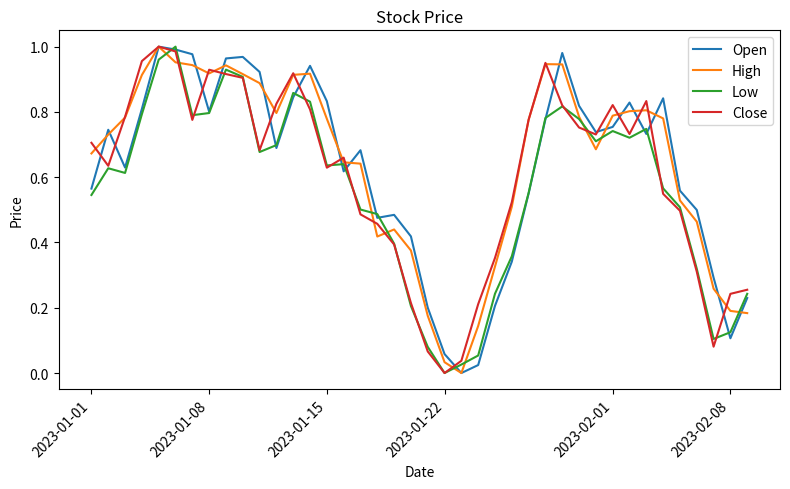

Reading left to right, what are all the values shown in this chart?

Open: 0.6	0.7	0.6	0.8	1.0	1.0	1.0	0.8	1.0	1.0	0.9	0.7	0.8	0.9	0.8	0.6	0.7	0.5	0.5	0.4	0.2	0.1	0.0	0.0	0.2	0.3	0.6	0.8	1.0	0.8	0.7	0.8	0.8	0.7	0.8	0.6	0.5	0.3	0.1	0.2
High: 0.7	0.7	0.8	0.9	1.0	1.0	0.9	0.9	0.9	0.9	0.9	0.8	0.9	0.9	0.8	0.6	0.6	0.4	0.4	0.4	0.2	0.0	0.0	0.1	0.3	0.5	0.8	0.9	0.9	0.8	0.7	0.8	0.8	0.8	0.8	0.5	0.5	0.3	0.2	0.2
Low: 0.5	0.6	0.6	0.8	1.0	1.0	0.8	0.8	0.9	0.9	0.7	0.7	0.9	0.8	0.6	0.6	0.5	0.5	0.4	0.2	0.1	0.0	0.0	0.1	0.2	0.4	0.6	0.8	0.8	0.8	0.7	0.7	0.7	0.7	0.6	0.5	0.3	0.1	0.1	0.2
Close: 0.7	0.6	0.8	1.0	1.0	1.0	0.8	0.9	0.9	0.9	0.7	0.8	0.9	0.8	0.6	0.7	0.5	0.5	0.4	0.2	0.1	0.0	0.0	0.2	0.4	0.5	0.8	1.0	0.8	0.8	0.7	0.8	0.7	0.8	0.5	0.5	0.3	0.1	0.2	0.3